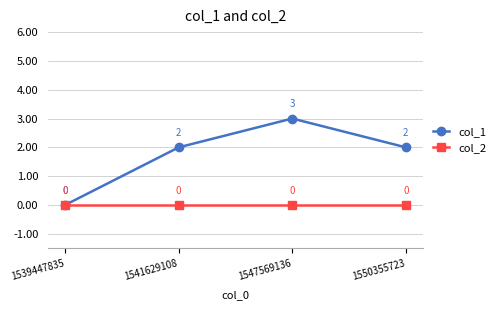

Reading left to right, list all the values displayed in this chart.

col_1: 1539447835=0	1541629108=2	1547569136=3	1550355723=2
col_2: 1539447835=0	1541629108=0	1547569136=0	1550355723=0